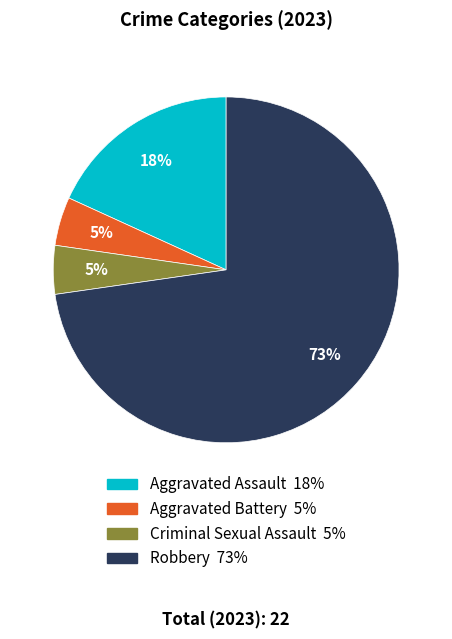

What is the majority slice?

Robbery